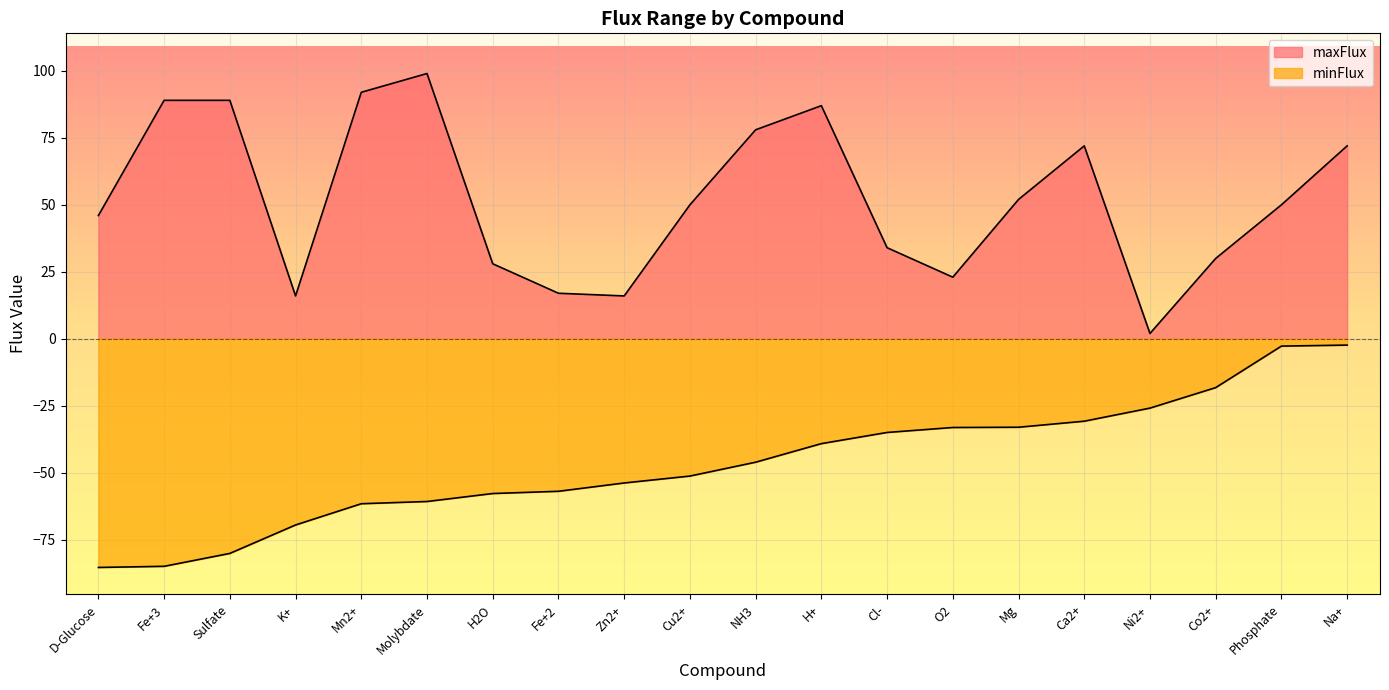

At which label is minFlux closest to -43?

NH3